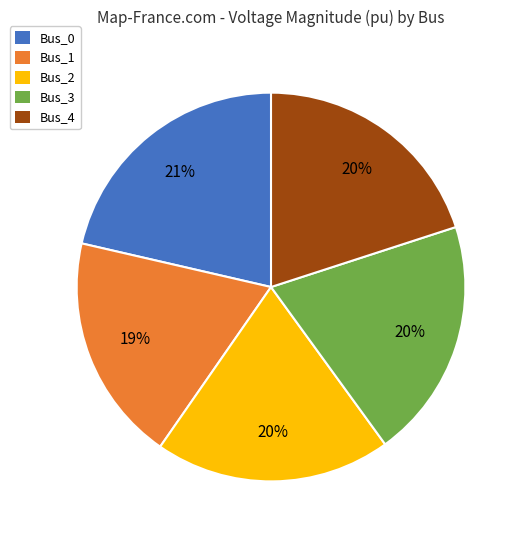

Is Bus_0 the majority of the pie?

No